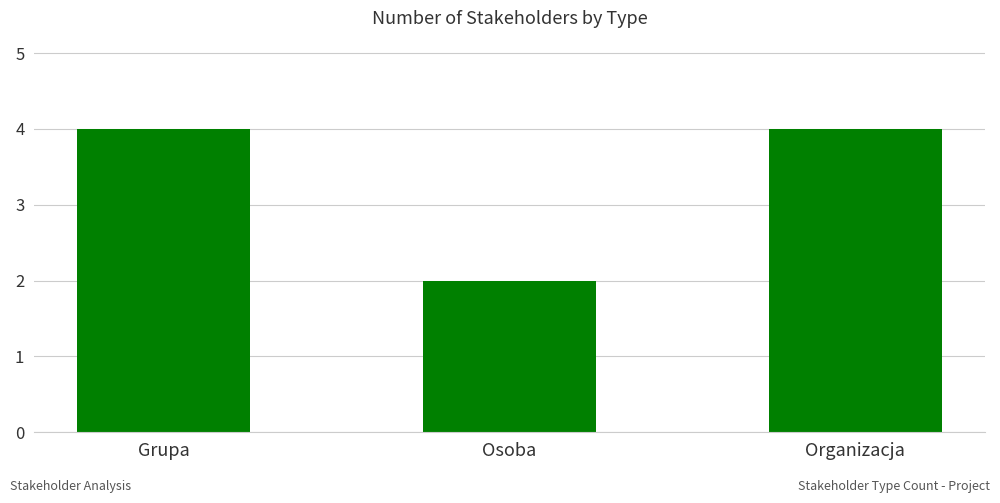

The chart shows a value of 2 at Osoba. True or false?

True